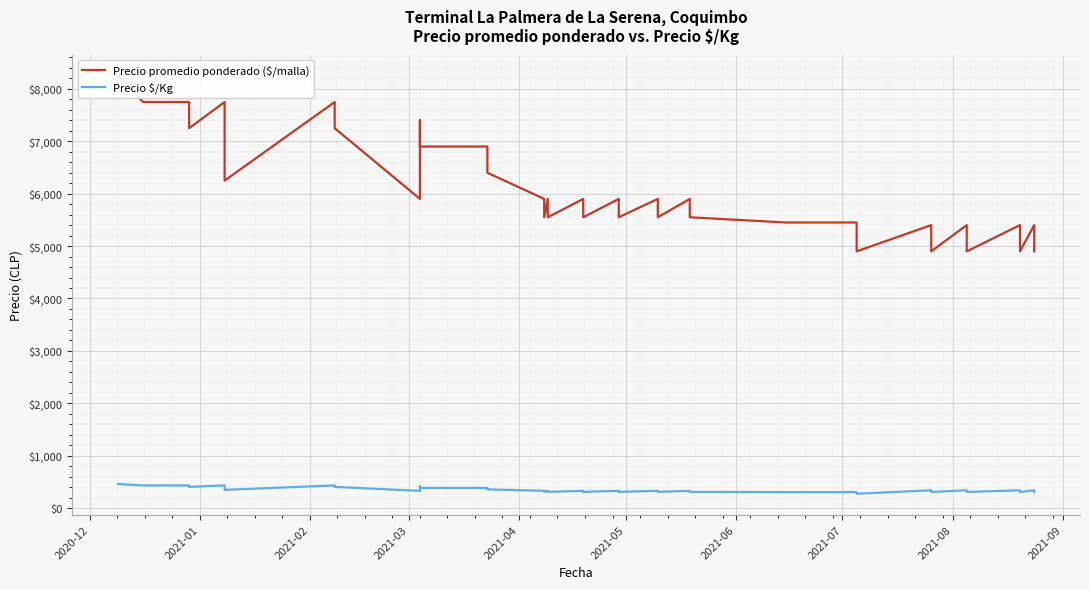

What is the lowest value of the Precio promedio ponderado ($/malla) series?

4900